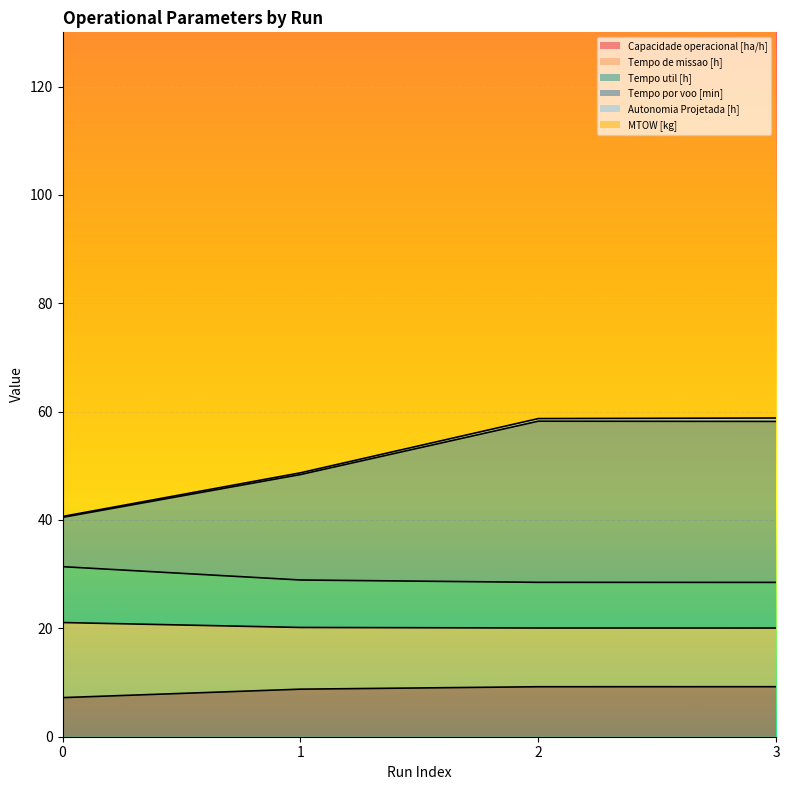

At how many categories does at least one series exceed 17?

4